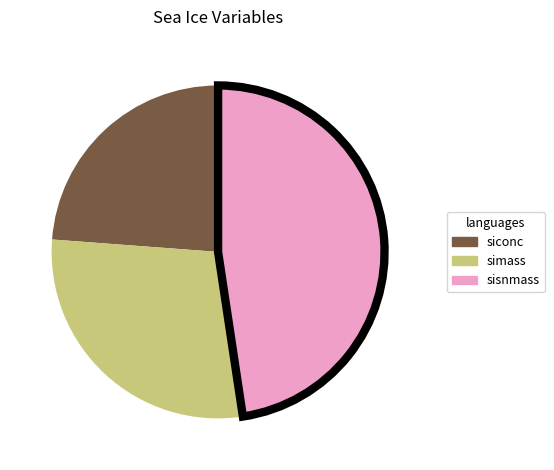

Is there any slice that represents more than half of the pie?

No